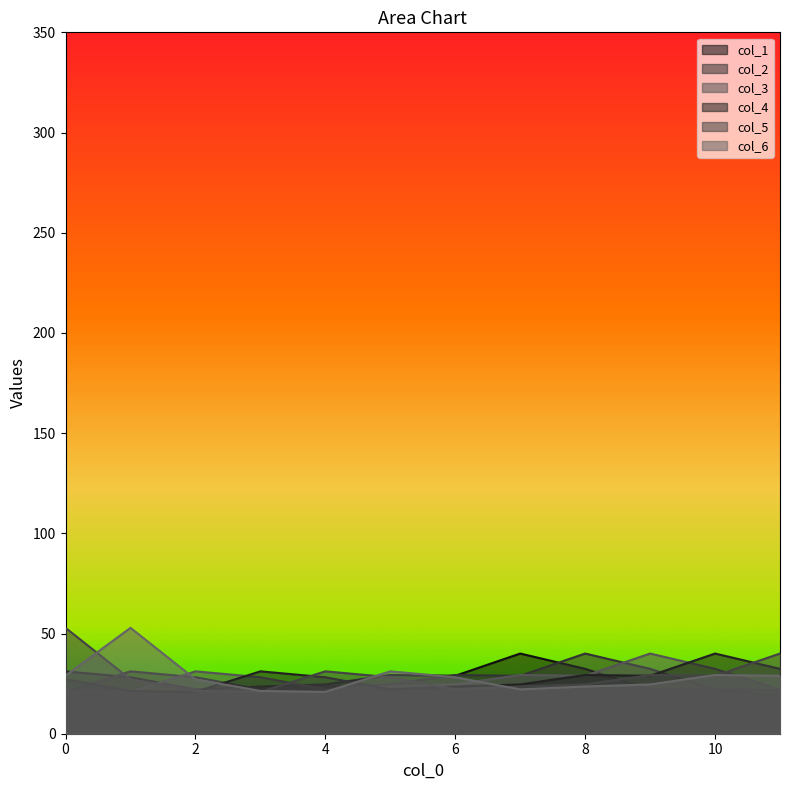

How many interior local valleys does the col_2 series have?

2